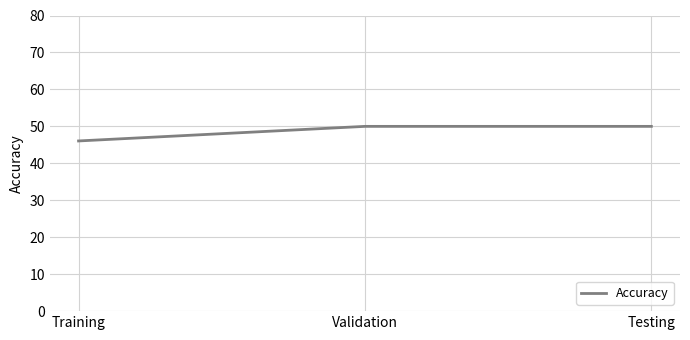

What is the difference between the values at Testing and Training?

3.9